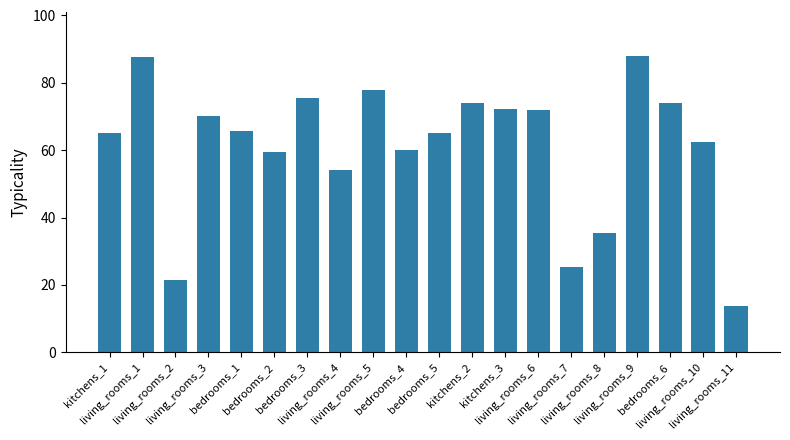

What is the average value?

60.9